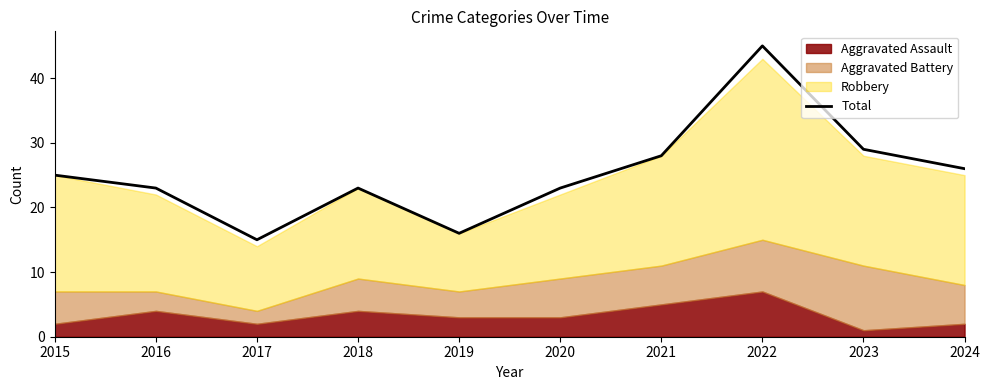

Which label corresponds to the smallest value in the chart?

2017